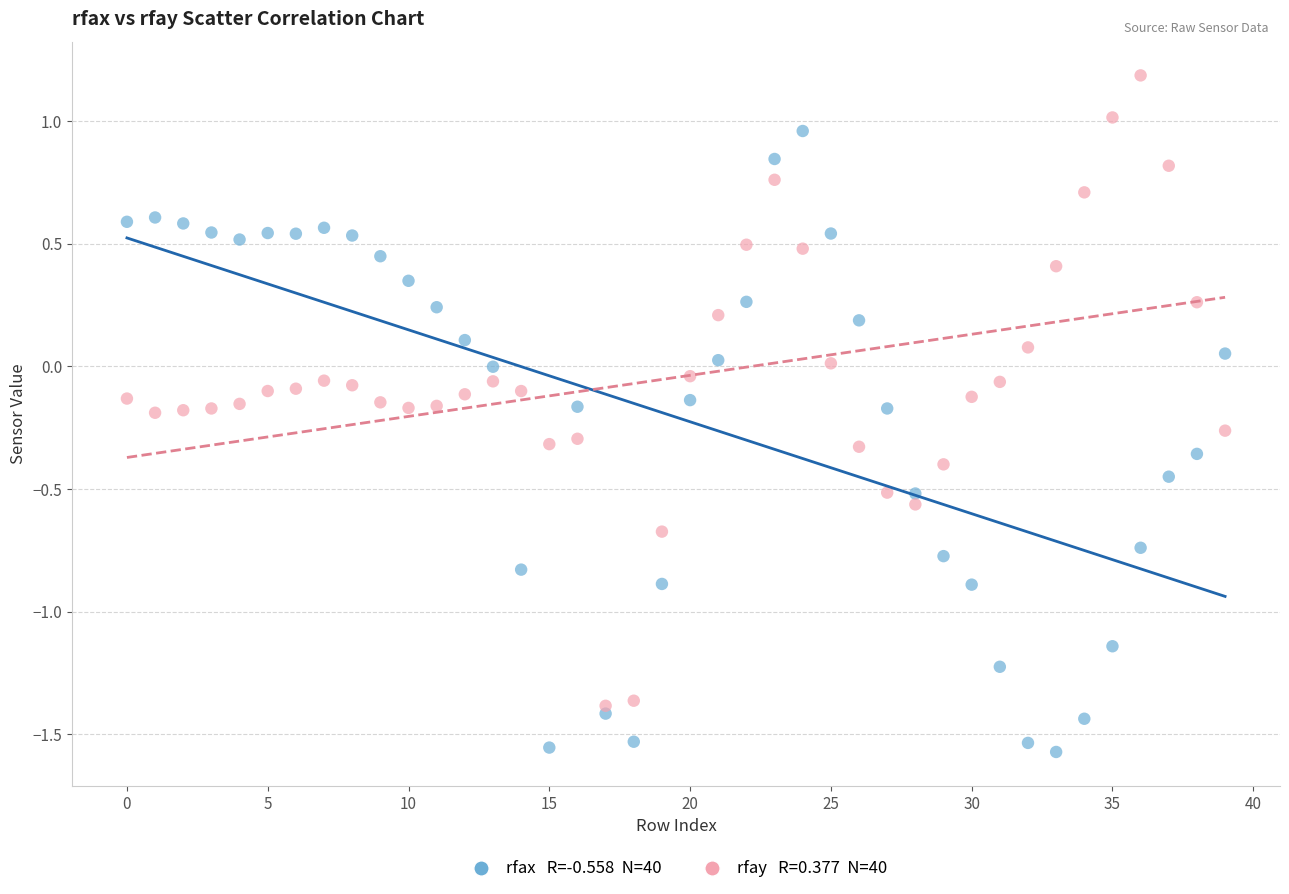

Across all data points, what is the range of Y values (max minus min)?

2.8